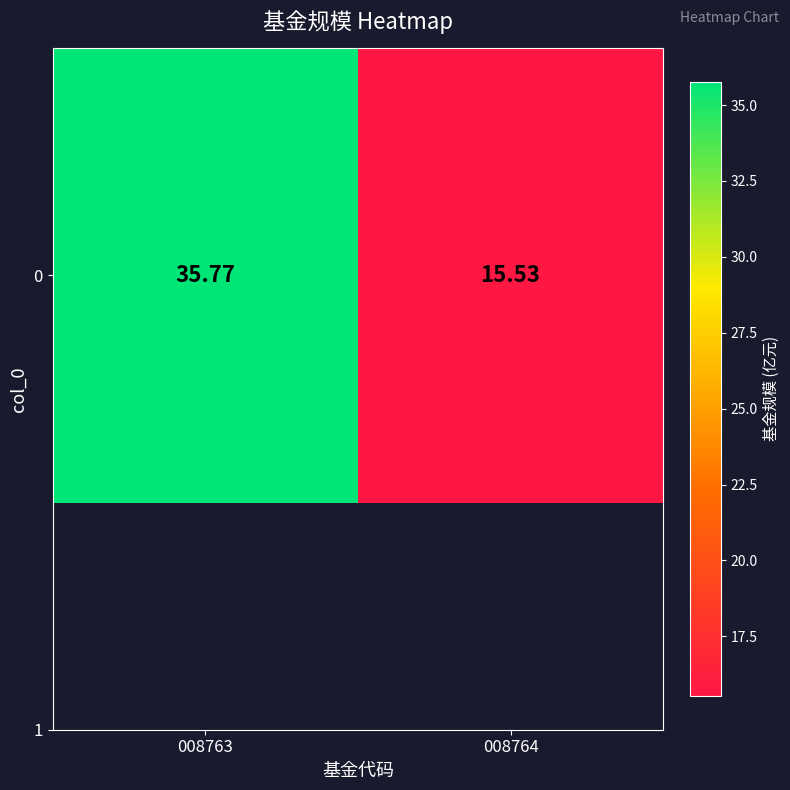

Rank the categories by value from lowest to highest.

008764, 008763